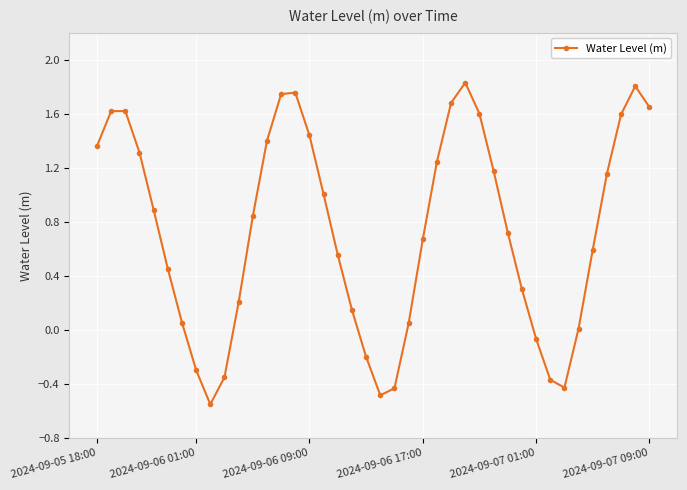

What is the sum of all values?

29.3